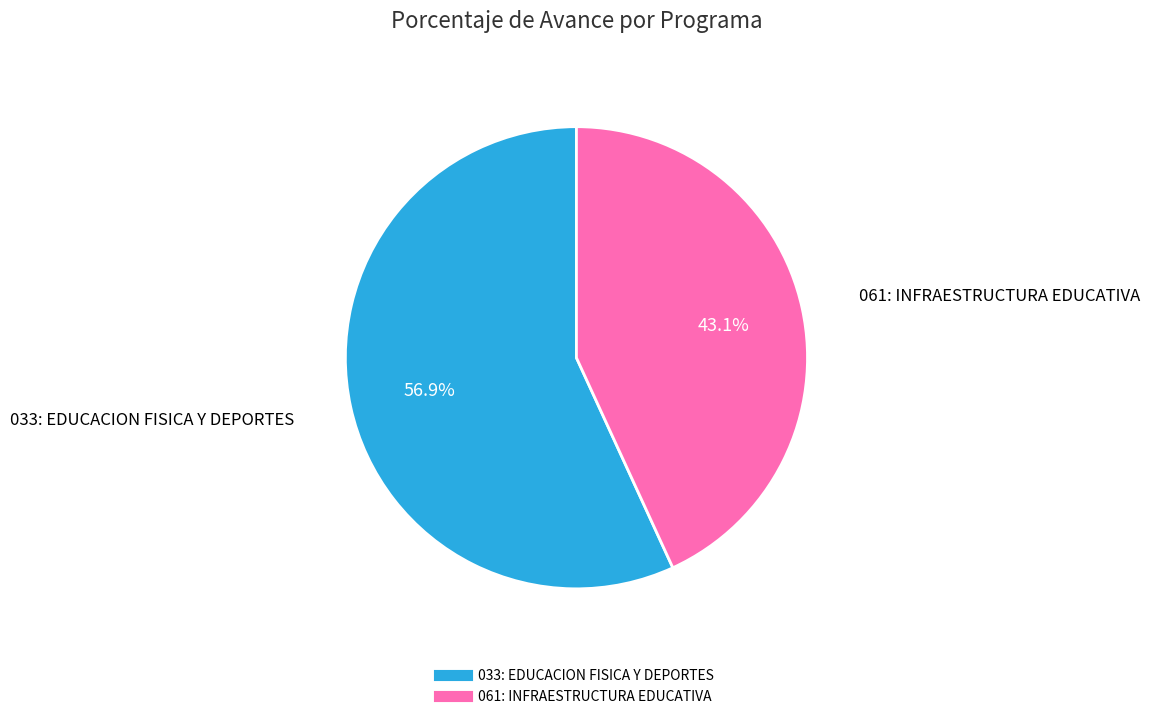

Is it true that 061: INFRAESTRUCTURA EDUCATIVA is 32% of the pie?

False